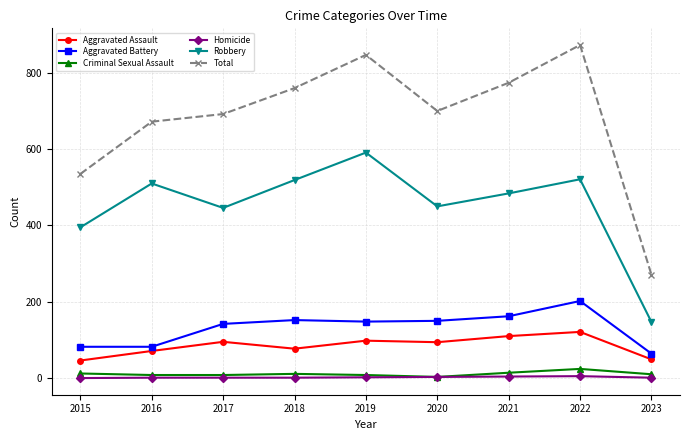

In Total, how many points are lower than both neighbors (excluding endpoints)?

1